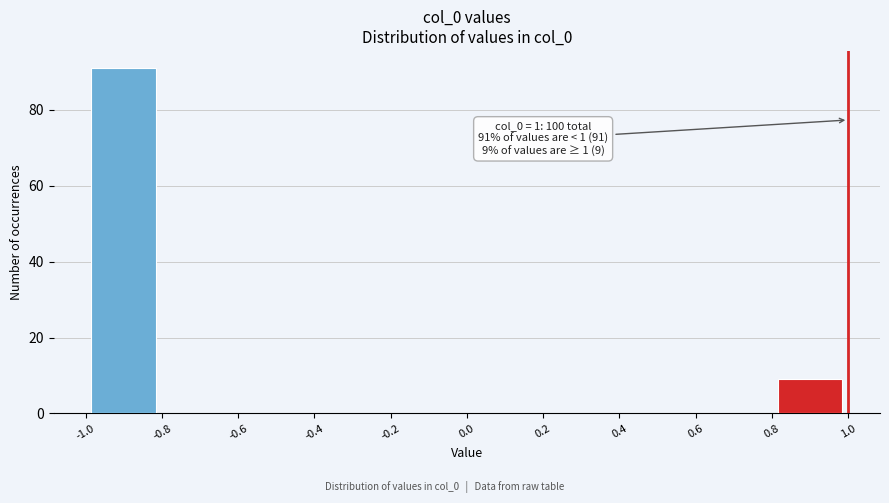

Which range on the x-axis has the tallest bar?

-1.0 to -0.8